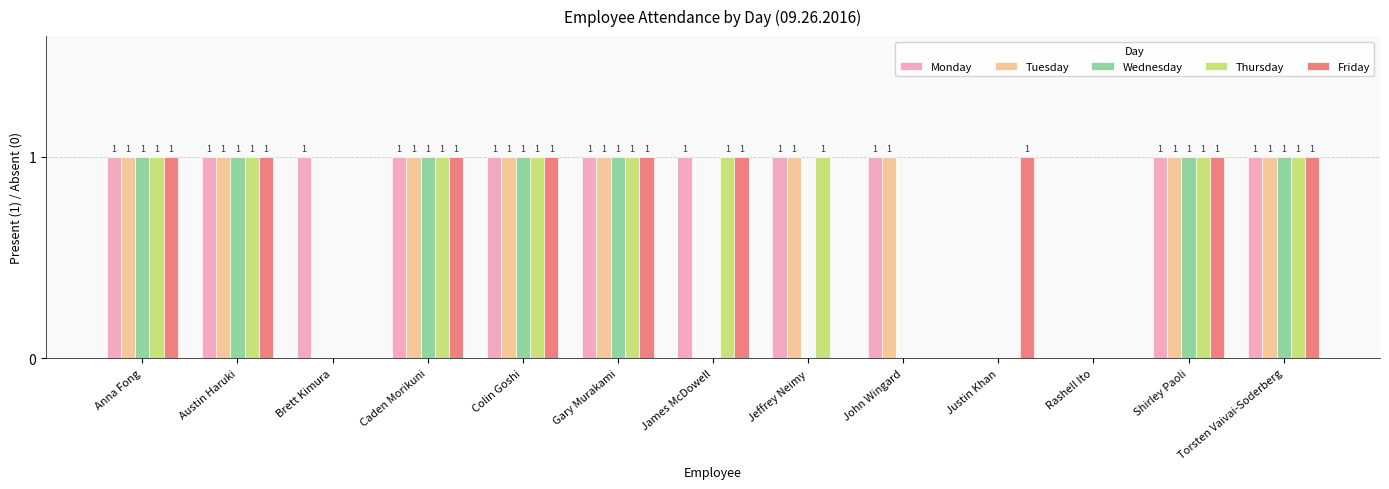

What are all the series names shown in the legend?

Monday, Tuesday, Wednesday, Thursday, Friday